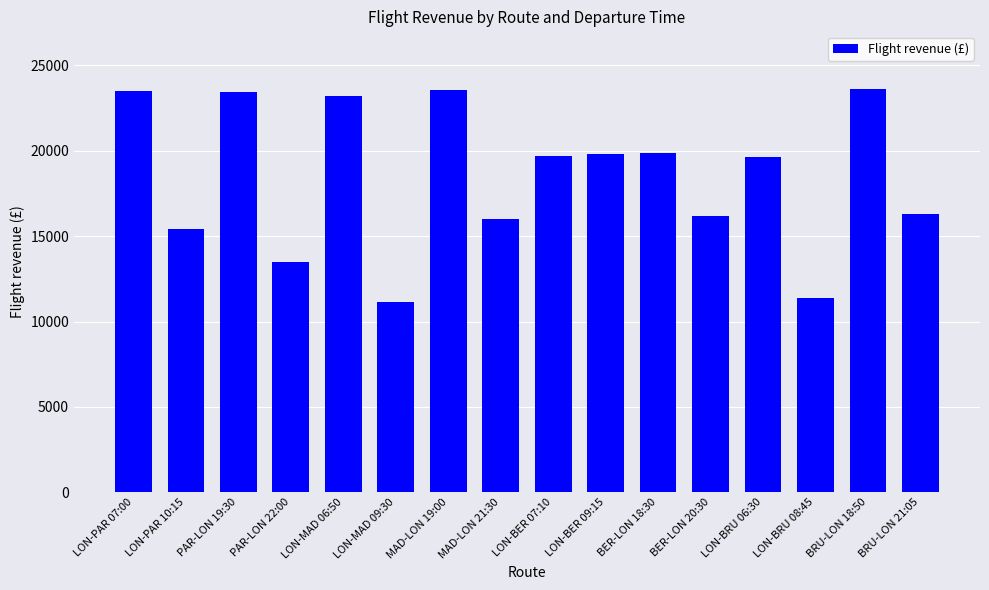

What is the change in value from PAR-LON 19:30 to LON-MAD 06:50?

-257.4